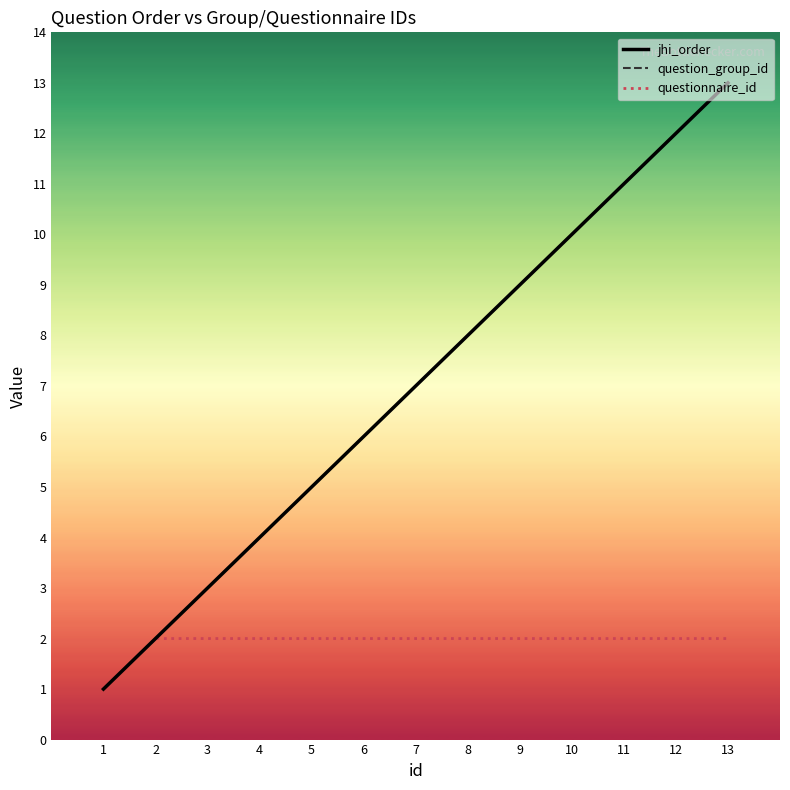

True or false: question_group_id and jhi_order cross at least once.

False